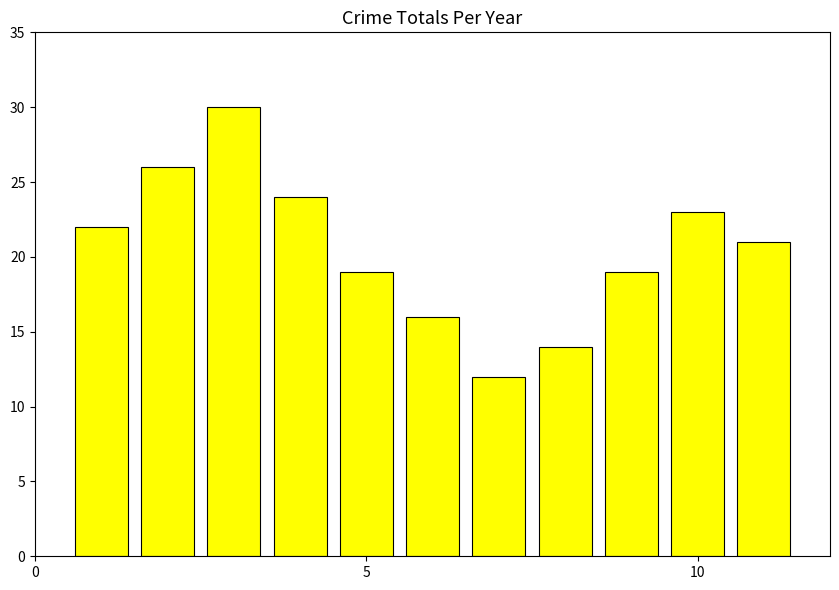

What is the maximum value shown in the chart?

30